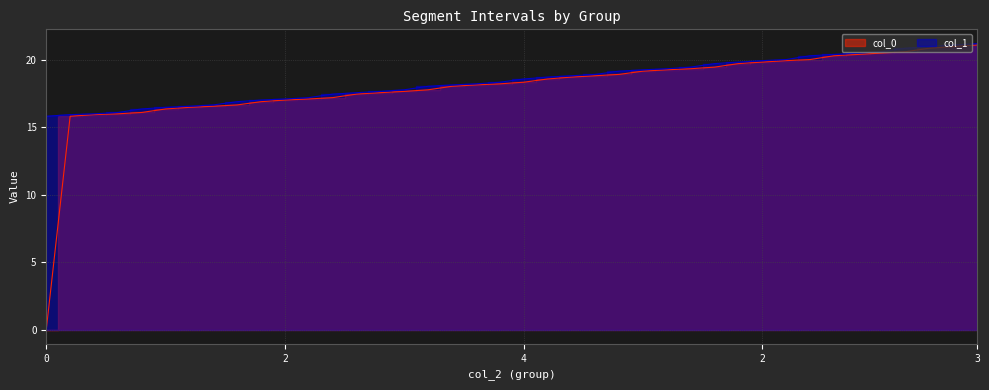

Reading left to right, list all the values displayed in this chart.

col_0: 0.0	15.8	15.9	16.0	16.1	16.3	16.5	16.5	16.6	16.9	17.0	17.1	17.2	17.4	17.5	17.6	17.8	18.0	18.1	18.2	18.3	18.6	18.7	18.8	18.9	19.1	19.2	19.3	19.4	19.7	19.8	19.9	20.0	20.3	20.4	20.5	20.6	20.8	21.0	21.1
col_1: 15.8	15.9	16.0	16.1	16.3	16.5	16.5	16.6	16.9	17.0	17.1	17.2	17.4	17.5	17.6	17.8	18.0	18.1	18.2	18.3	18.6	18.7	18.8	18.9	19.1	19.2	19.3	19.4	19.7	19.8	19.9	20.0	20.3	20.4	20.5	20.6	20.8	21.0	21.1	21.2